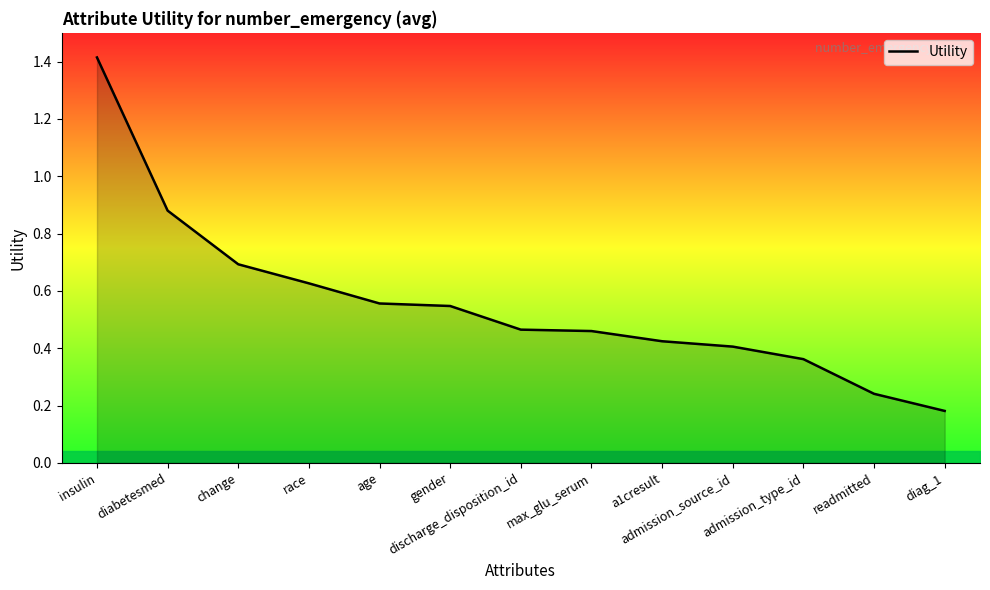

What is the difference between the maximum and minimum values?

1.2